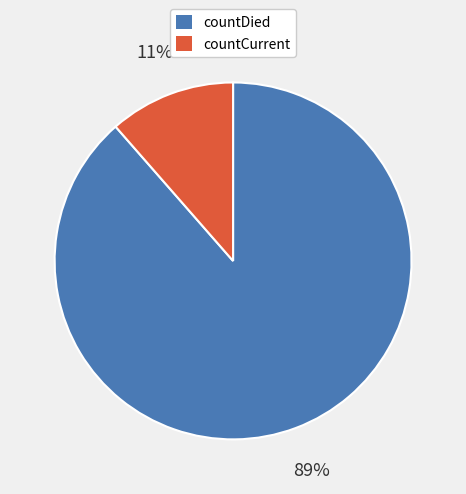

Combined, do countDied and countCurrent account for over 50%?

Yes